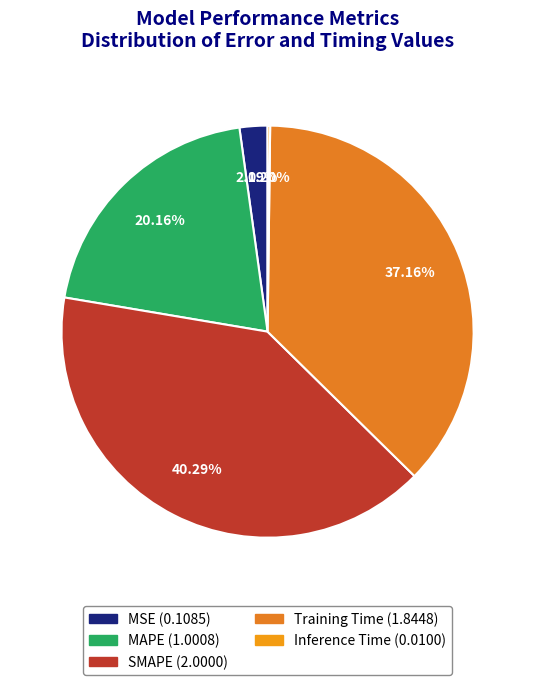

Count the number of slices in the pie.

5